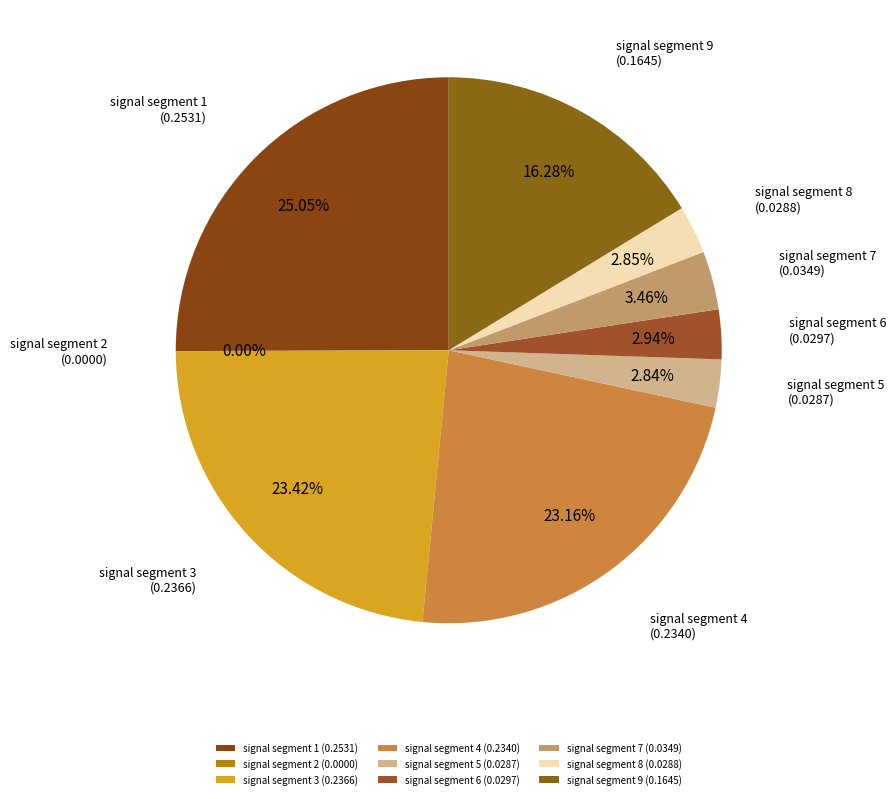

Is there any slice that represents more than half of the pie?

No